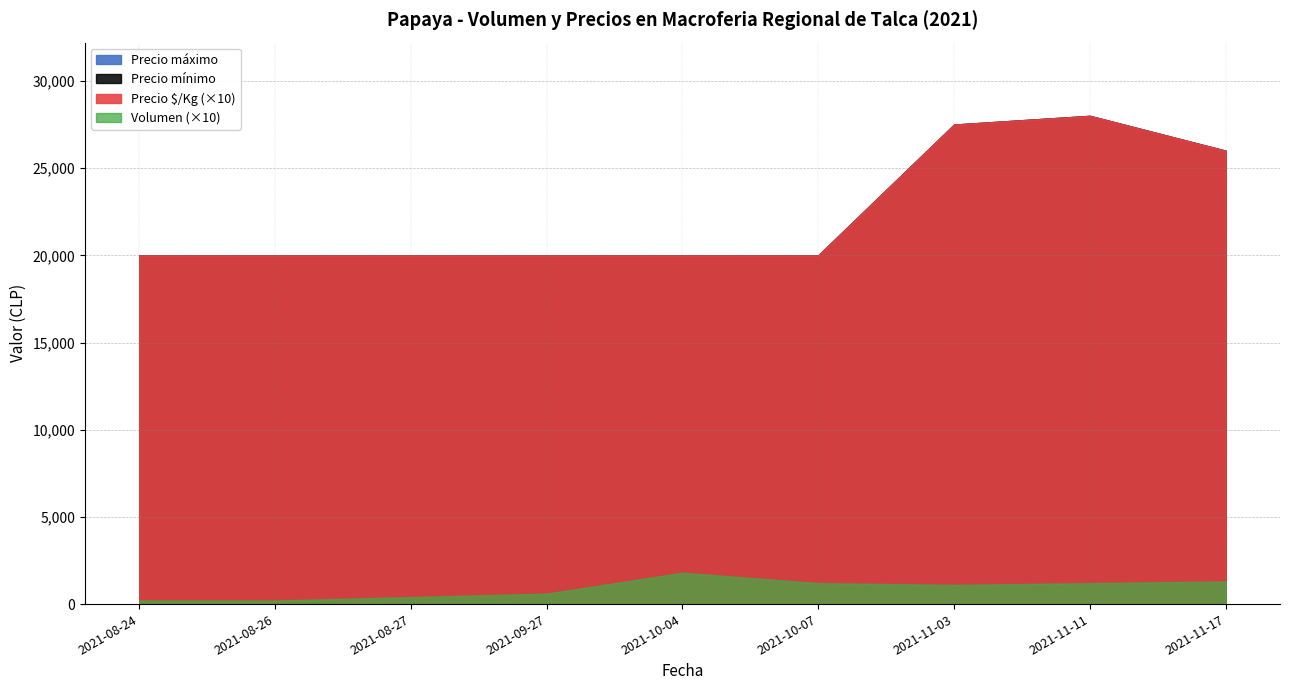

How many interior local valleys does the Precio maximo series have?

1